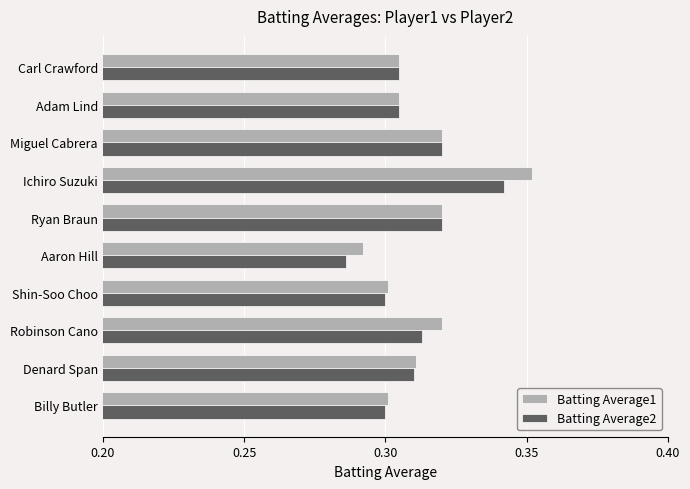

What is the sum of all Batting Average1 values?

3.1